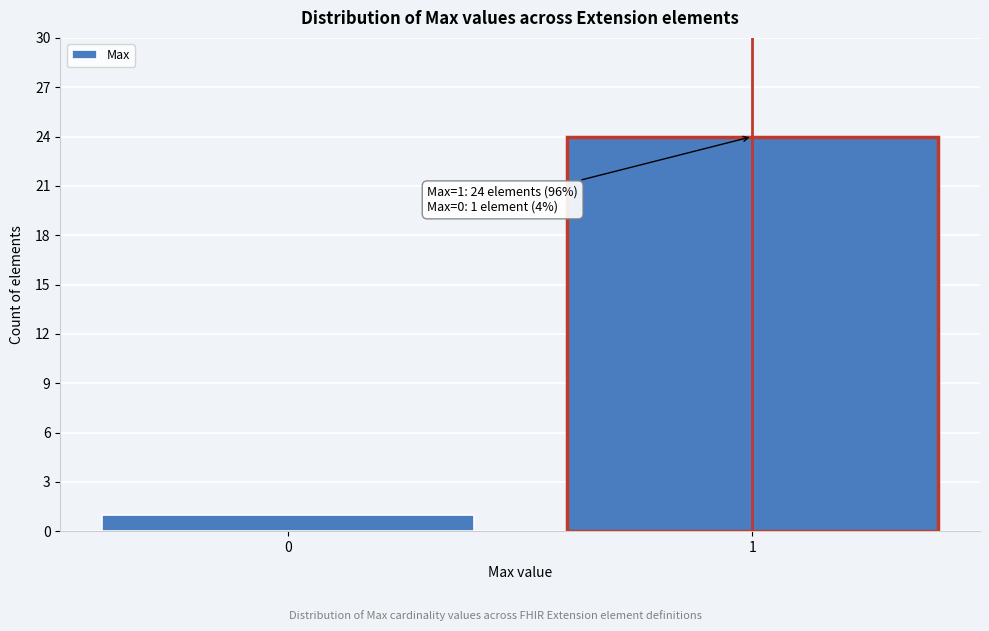

Reading left to right, what are all the values shown in this chart?

0=1	1=24